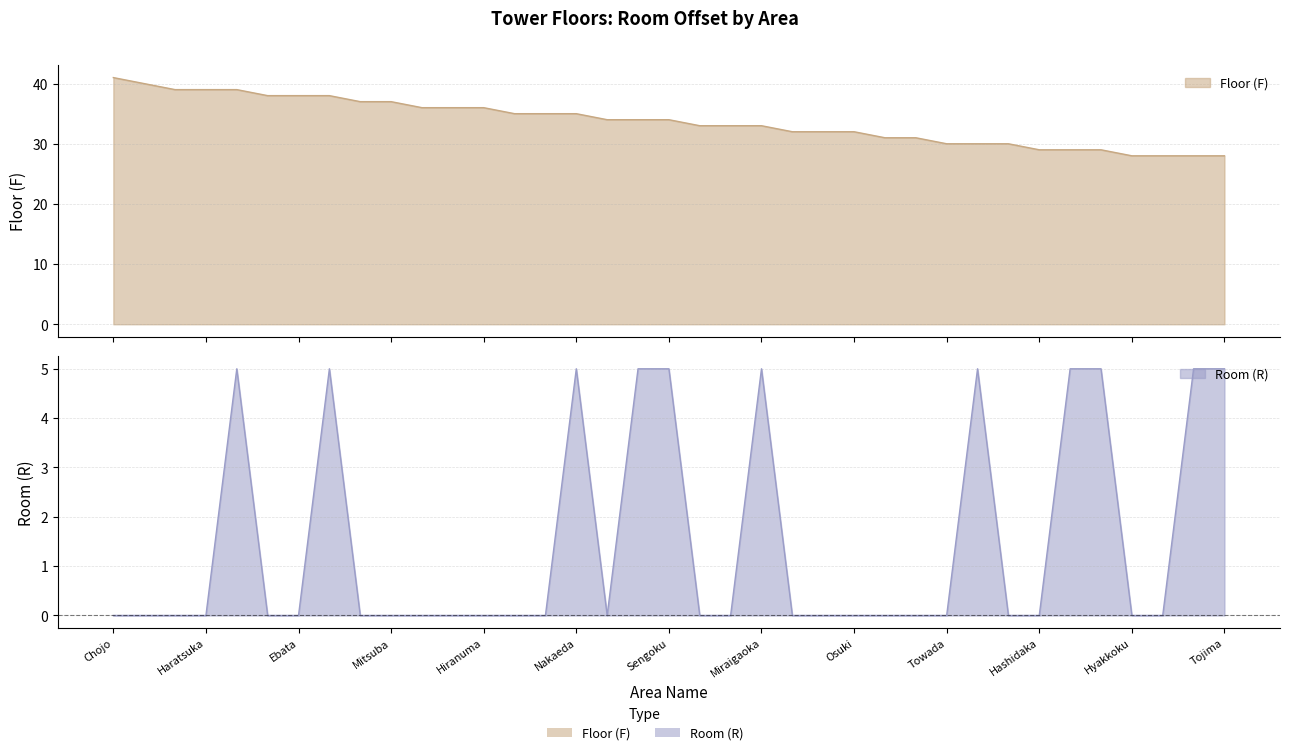

What are all the series names shown in the legend?

Floor (F), Room (R)